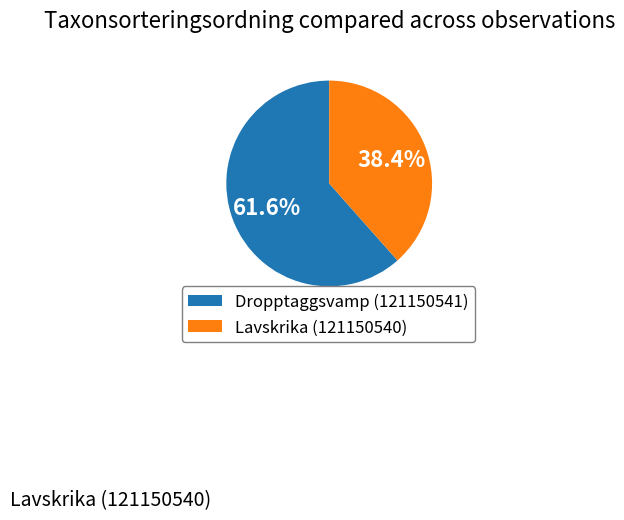

What is the smallest slice in the pie chart?

Lavskrika (121150540)